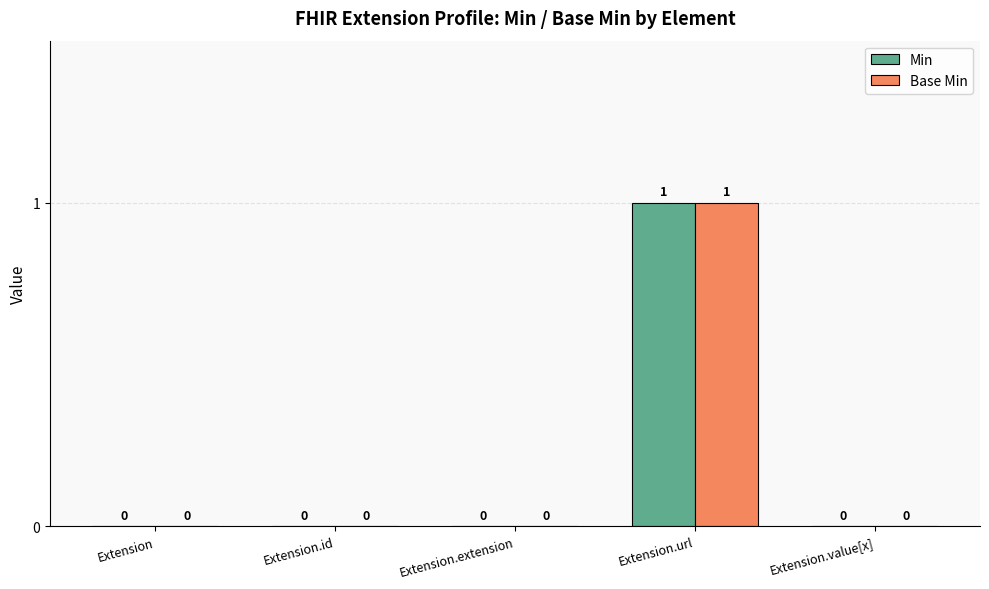

Which category has the highest value in the Base Min series?

Extension.url